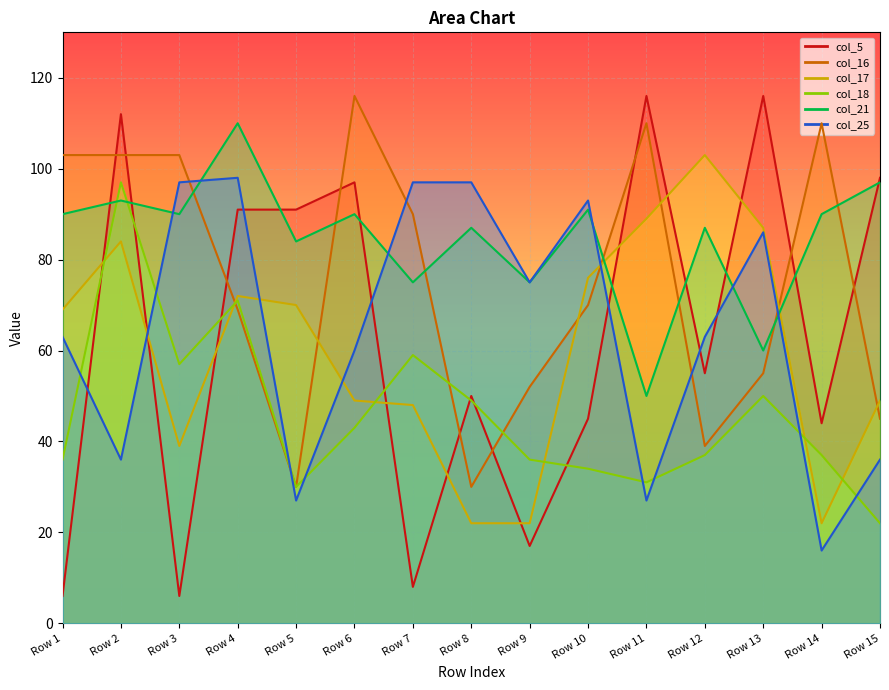

Between which two adjacent categories do col_25 and col_17 first intersect?

Row 2 and Row 3